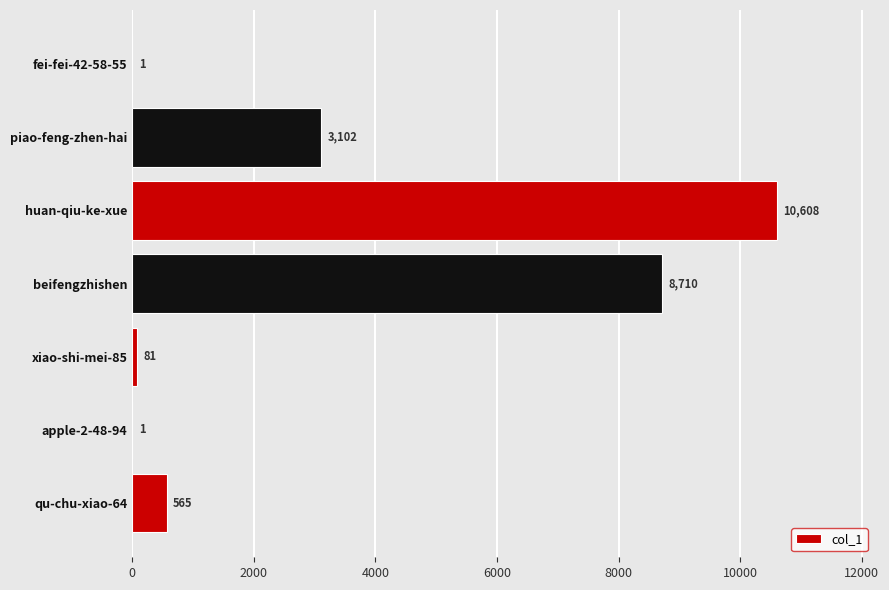

What is the sum of all values?

23068